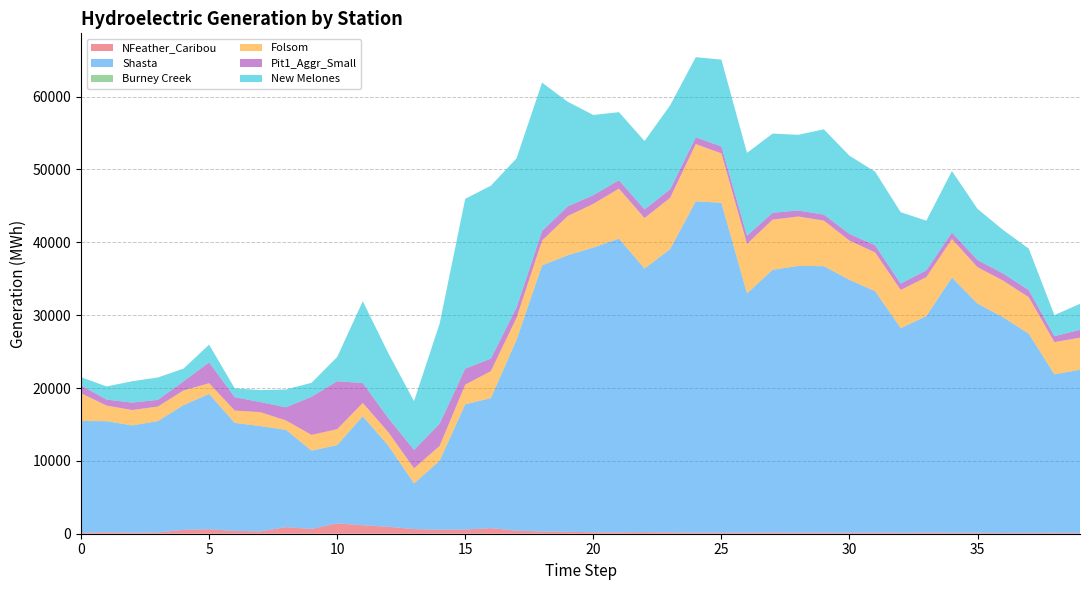

Reading left to right, extract all data points from this chart.

NFeather_Caribou: 139.0	200.2	156.2	176.3	538.1	616.0	387.2	321.7	907.9	660.5	1423.0	1165.7	953.6	632.6	546.2	569.9	771.1	425.0	310.7	263.2	203.9	192.9	218.2	185.2	148.4	147.4	160.1	167.0	150.2	145.2	141.6	154.3	136.9	154.2	136.6	142.1	105.3	117.3	134.5	110.1
Shasta: 15330.9	15244.6	14703.5	15284.4	17111.1	18567.8	14826.6	14454.3	13345.1	10730.4	10726.7	14948.2	11124.4	6261.3	9461.4	17189.9	17840.5	26162.7	36511.8	37955.0	39072.5	40307.1	36164.4	38884.9	45480.9	45270.0	32821.7	36055.6	36610.9	36575.6	34704.7	33136.2	28072.6	29707.2	35021.4	31439.3	29600.6	27331.9	21735.5	22398.2
Burney Creek: 3.9	2.9	3.7	3.3	4.4	10.3	6.6	5.0	6.5	18.8	23.7	9.8	6.9	9.1	10.9	7.9	6.1	5.2	4.7	4.7	4.3	4.2	4.3	4.2	3.3	3.4	4.1	3.4	3.0	3.0	3.3	3.5	3.1	3.3	3.2	3.5	3.5	3.5	3.0	3.8
Folsom: 3805.0	2140.6	2112.3	1991.0	2012.9	1463.8	1684.5	1903.4	1292.4	2153.8	2173.9	1821.3	1840.5	2073.1	2033.9	2695.1	3699.7	3013.8	3417.0	5385.2	5992.1	6865.4	6936.5	7036.4	7850.9	6784.2	6789.7	6888.2	6770.1	6253.4	5386.1	5322.7	5244.7	5355.5	5281.2	5002.1	5025.4	5012.1	4421.6	4402.0
Pit1_Aggr_Small: 1078.8	819.3	1023.7	917.8	1238.9	2856.8	1845.1	1384.3	1809.2	5229.0	6589.5	2731.1	1919.1	2531.2	3043.5	2198.7	1712.3	1439.9	1306.8	1321.2	1188.6	1156.8	1189.5	1159.4	930.7	952.1	1136.1	933.2	836.7	823.8	917.7	972.7	870.0	931.9	893.2	974.3	980.3	972.0	824.6	1064.5
New Melones: 1125.1	1810.0	2929.7	3073.8	1756.6	2435.1	1205.8	1649.7	2436.9	1926.0	3323.8	11231.5	8919.6	6685.7	13746.4	23307.4	23737.7	20468.3	20361.4	14362.4	11017.8	9333.7	9386.2	11531.4	10996.9	11917.3	11358.4	10876.4	10381.8	11706.2	10729.7	10109.1	9804.7	6810.7	8444.9	7022.7	5972.7	5696.4	2887.2	3575.7